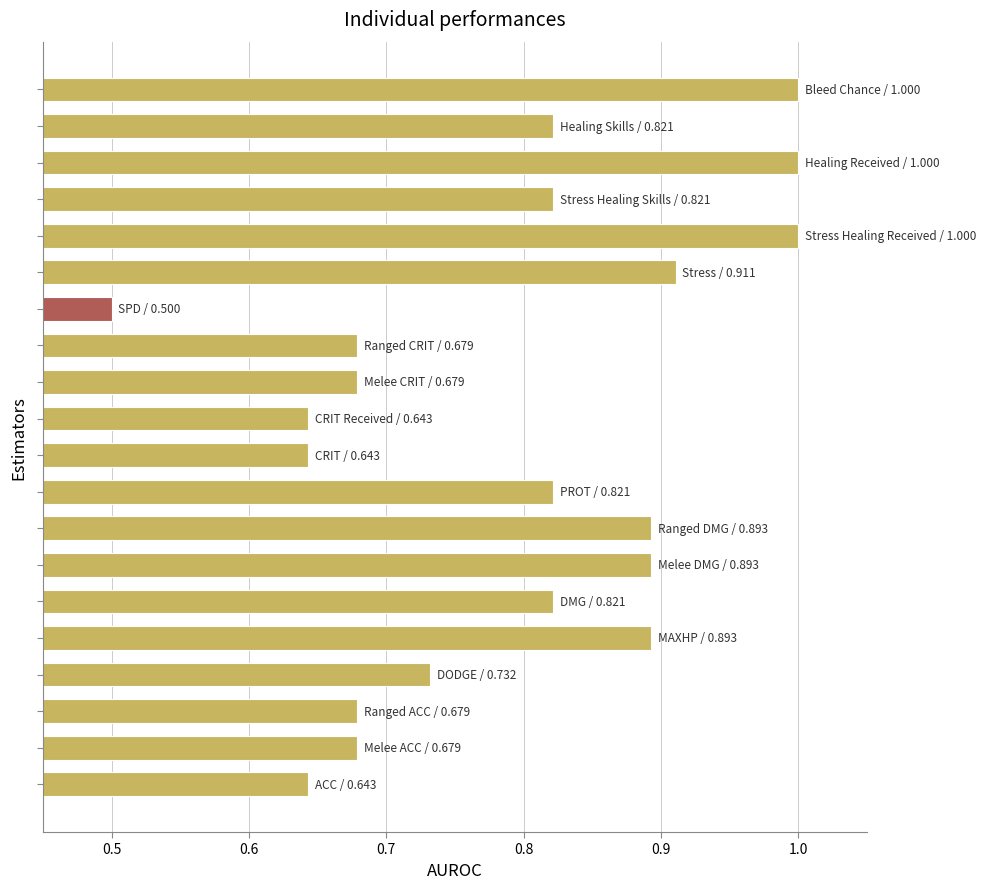

What is the difference between the maximum and minimum values?

0.5